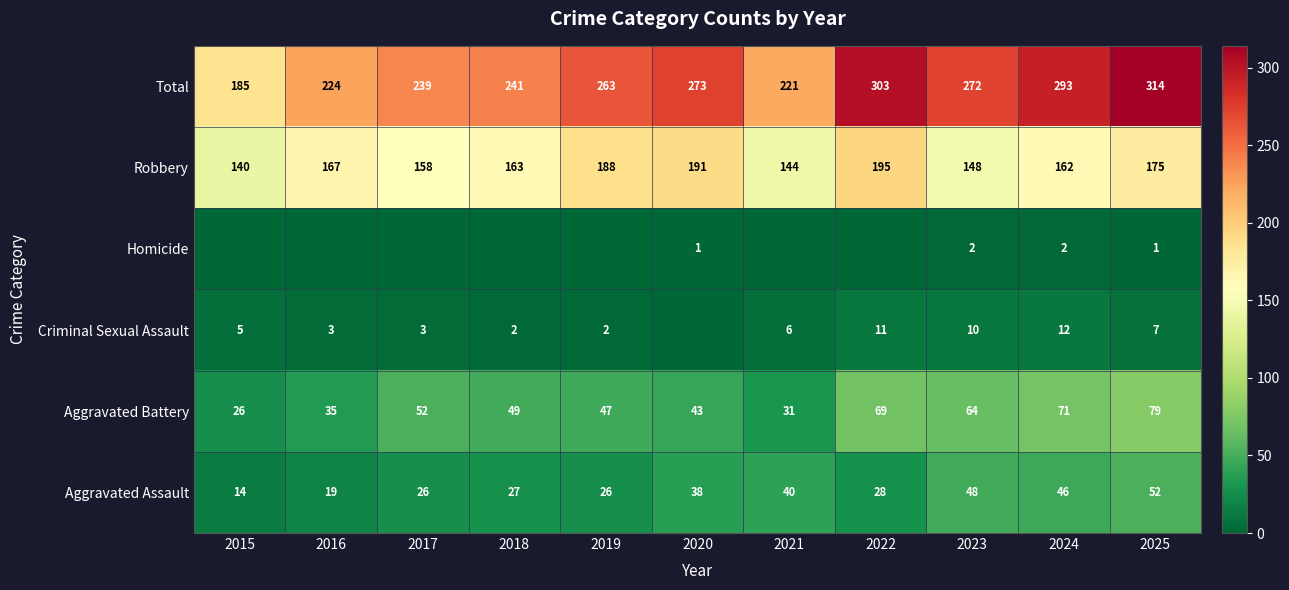

What is the approximate value of Robbery at 2020, to the nearest 10?

190